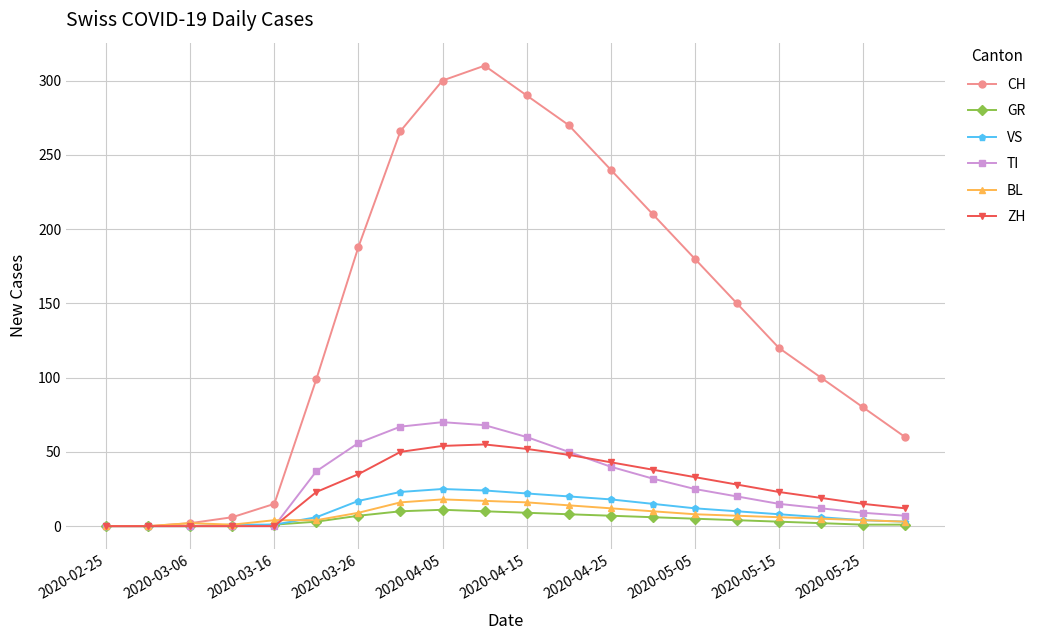

At how many categories does at least one series exceed 202?

7